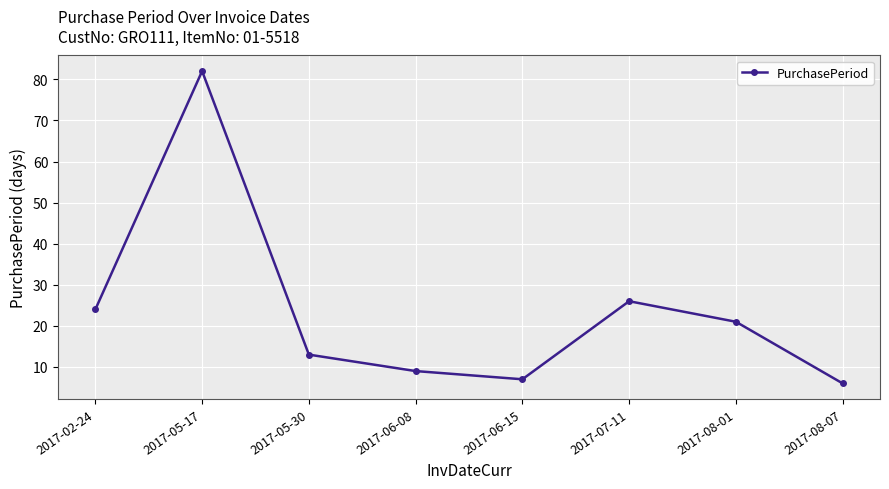

List the labels in order of value, largest first.

2017-05-17, 2017-07-11, 2017-02-24, 2017-08-01, 2017-05-30, 2017-06-08, 2017-06-15, 2017-08-07